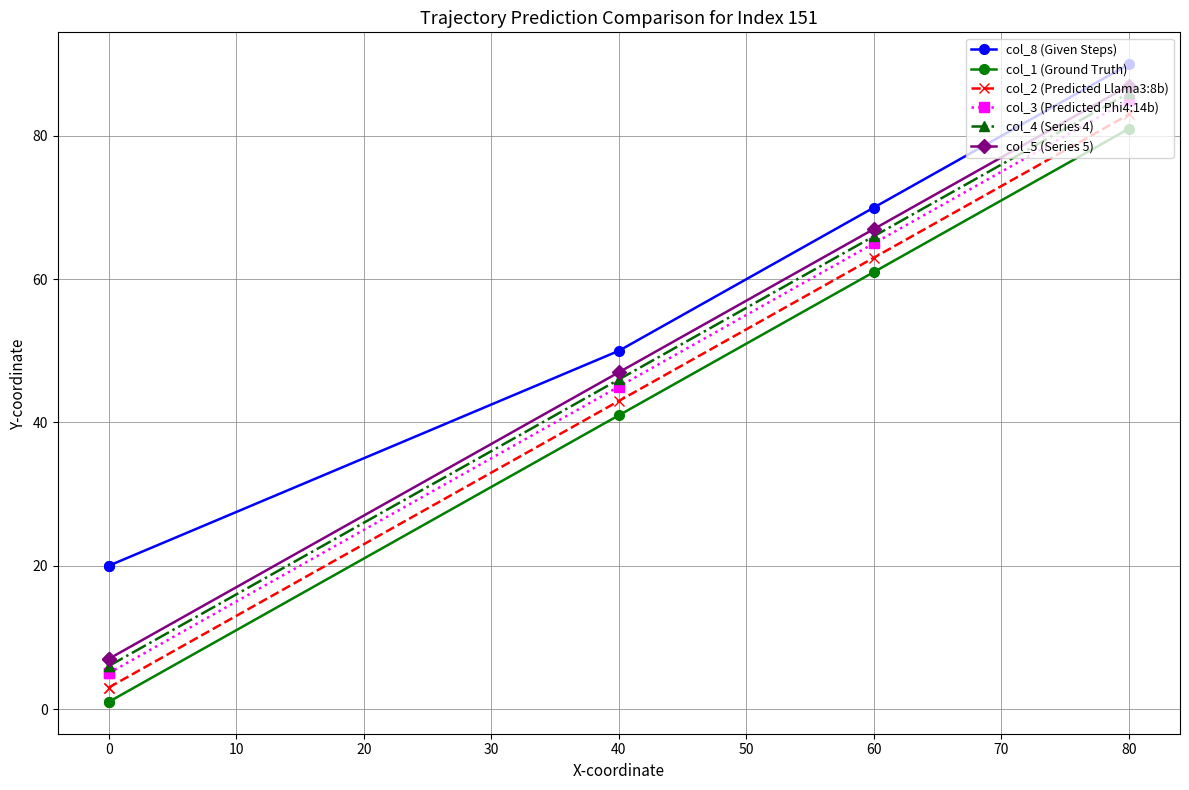

Which series has the largest range (max minus min)?

col_1 (Ground Truth)